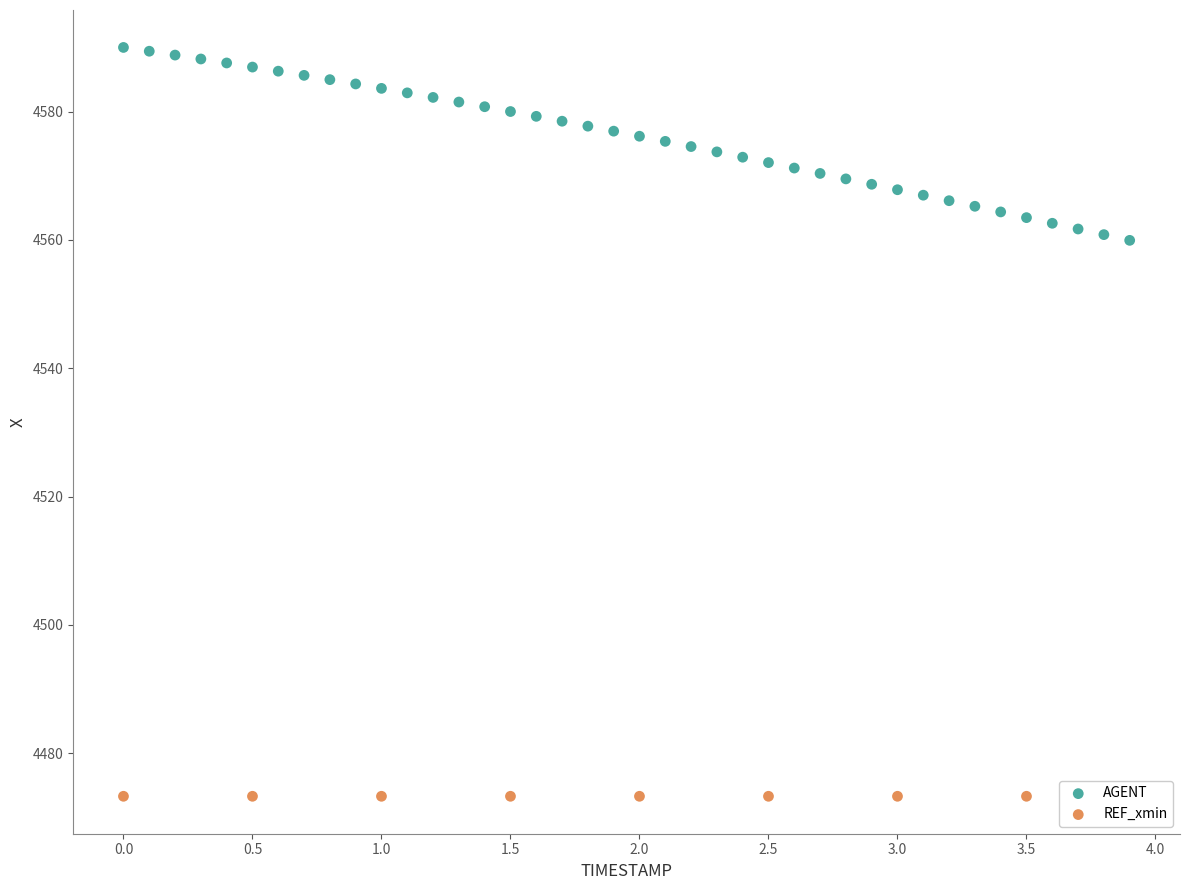

Which series reaches the minimum Y coordinate?

REF_xmin